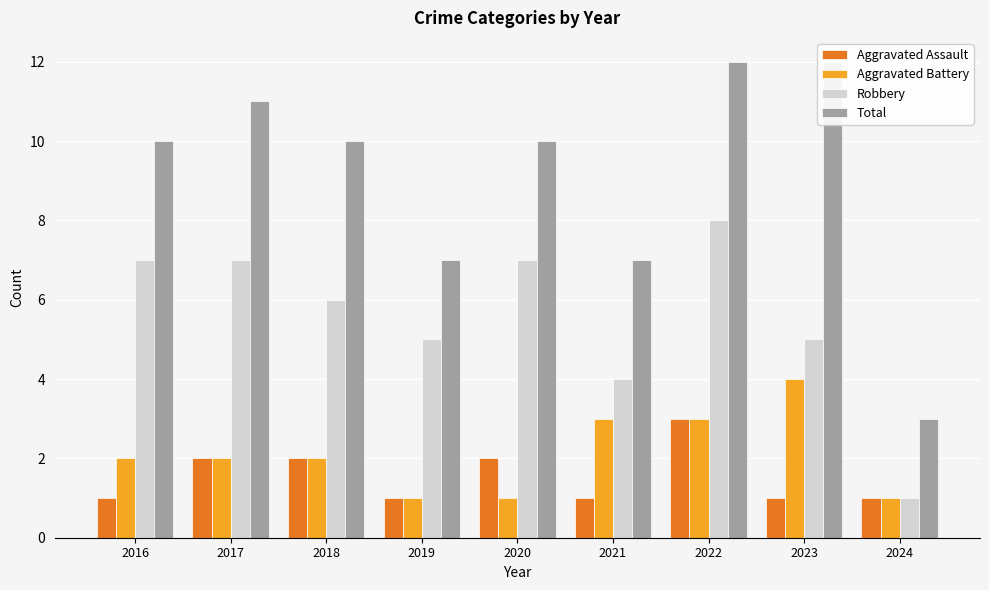

What is the sum of the Robbery values at 2022 and 2023?

13